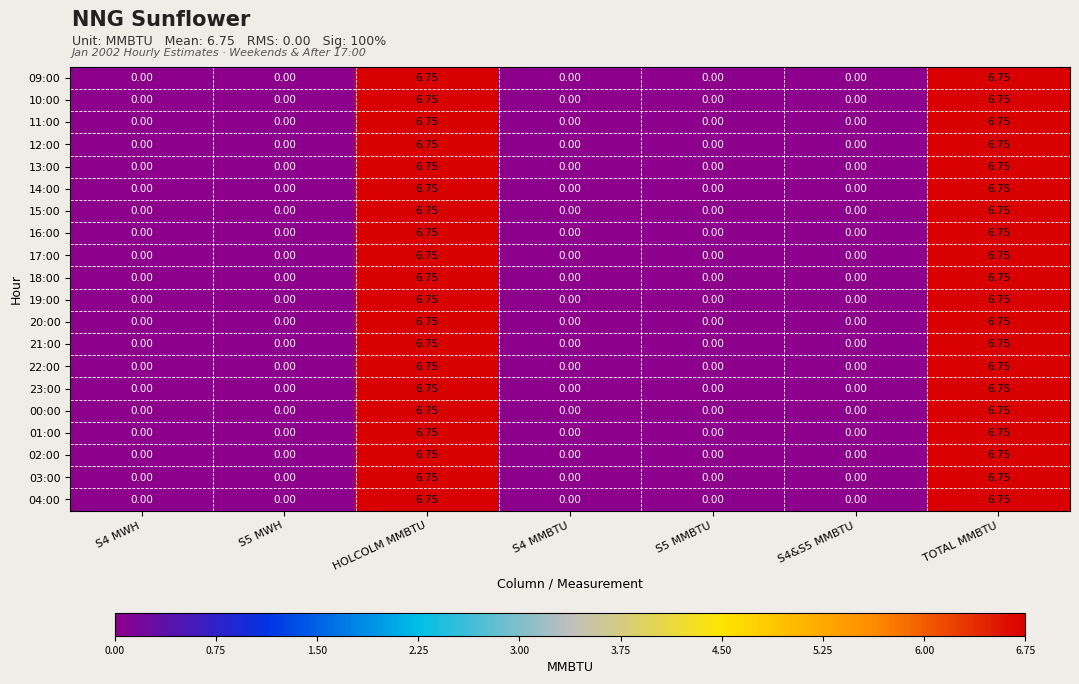

Which series has the largest total across all categories?

09:00